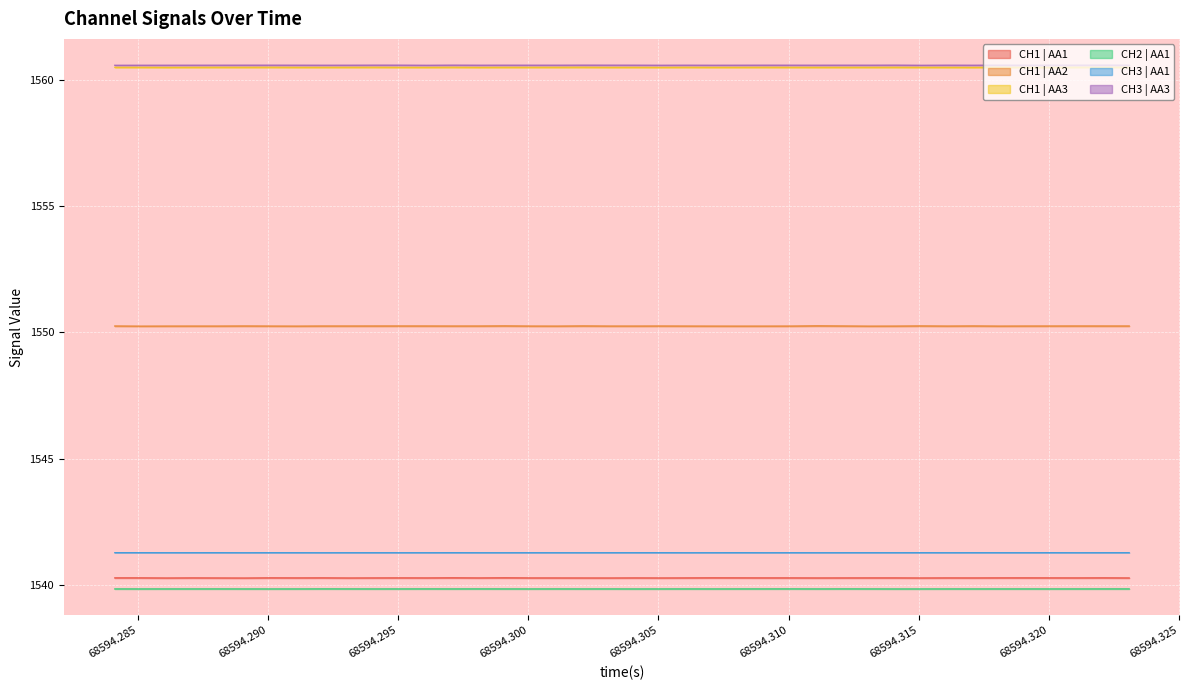

True or false: CH2 | AA1 and CH3 | AA3 cross at least once.

False